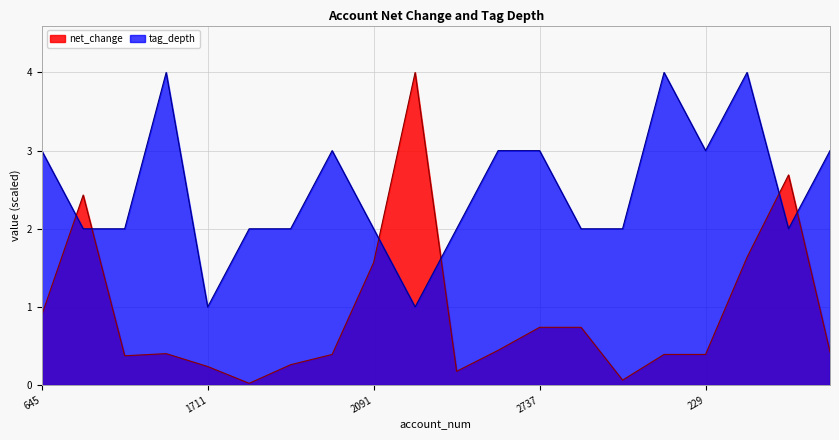

At which category does net_change reach its first local valley?

1634